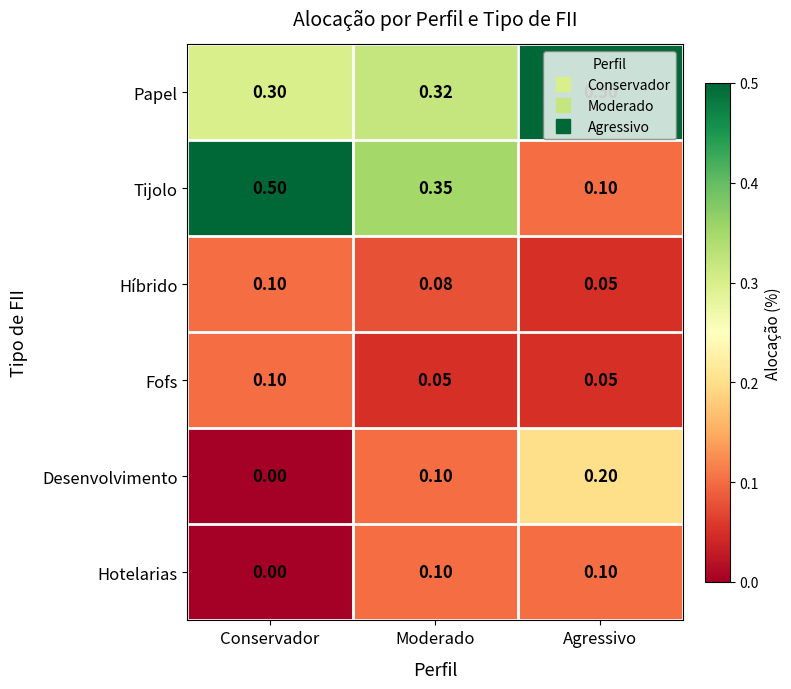

Which series has the largest total across all categories?

Papel